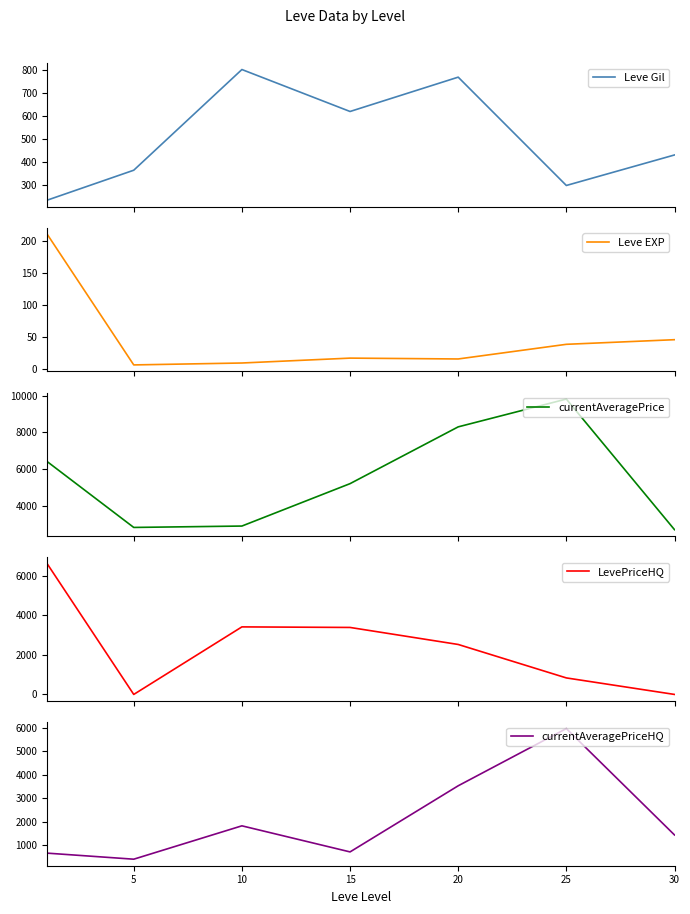

What is the difference between the maximum and minimum values in the currentAveragePrice series?

7102.1